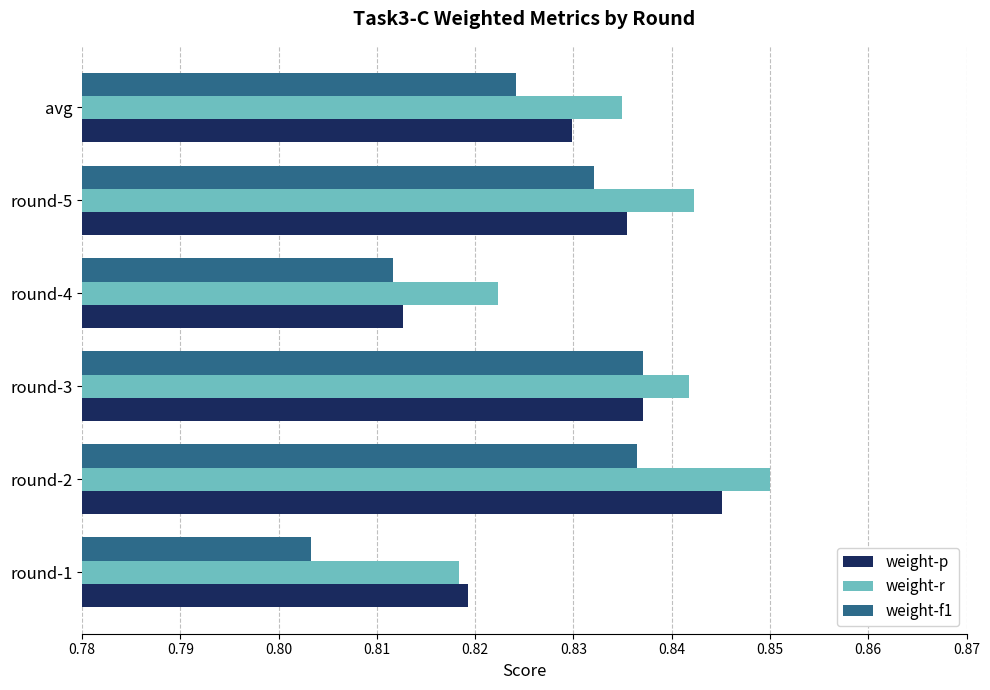

What is the sum of the weight-r values at round-4 and round-2?

1.7